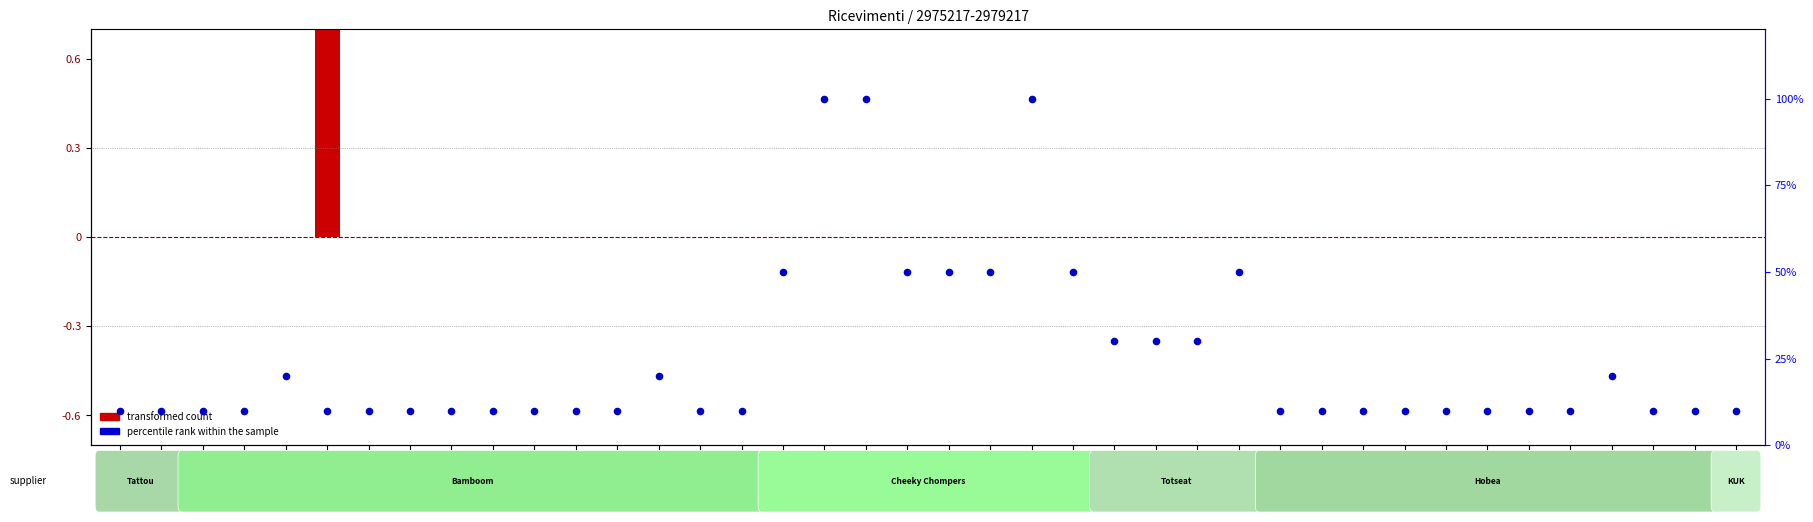

What are all the series names shown in the legend?

transformed count, percentile rank within the sample